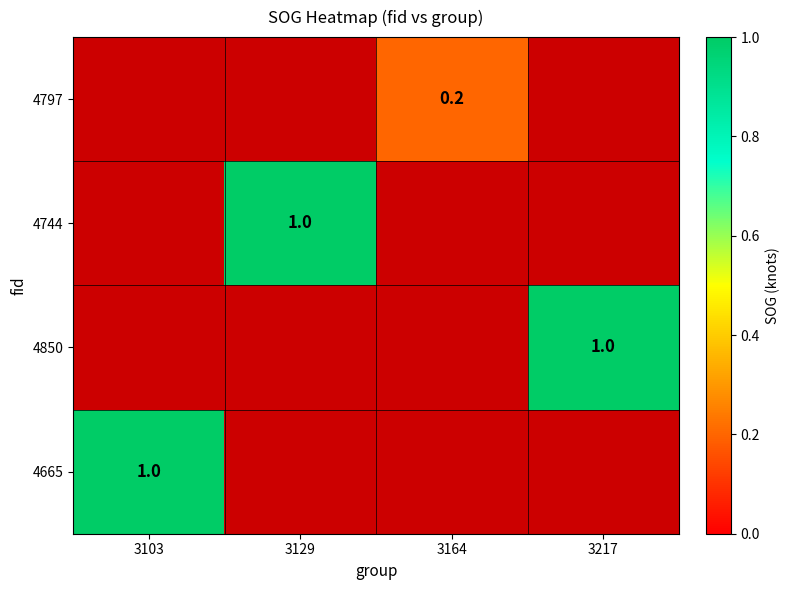

The value of 4797 at 3164 is 0.2. True or false?

True